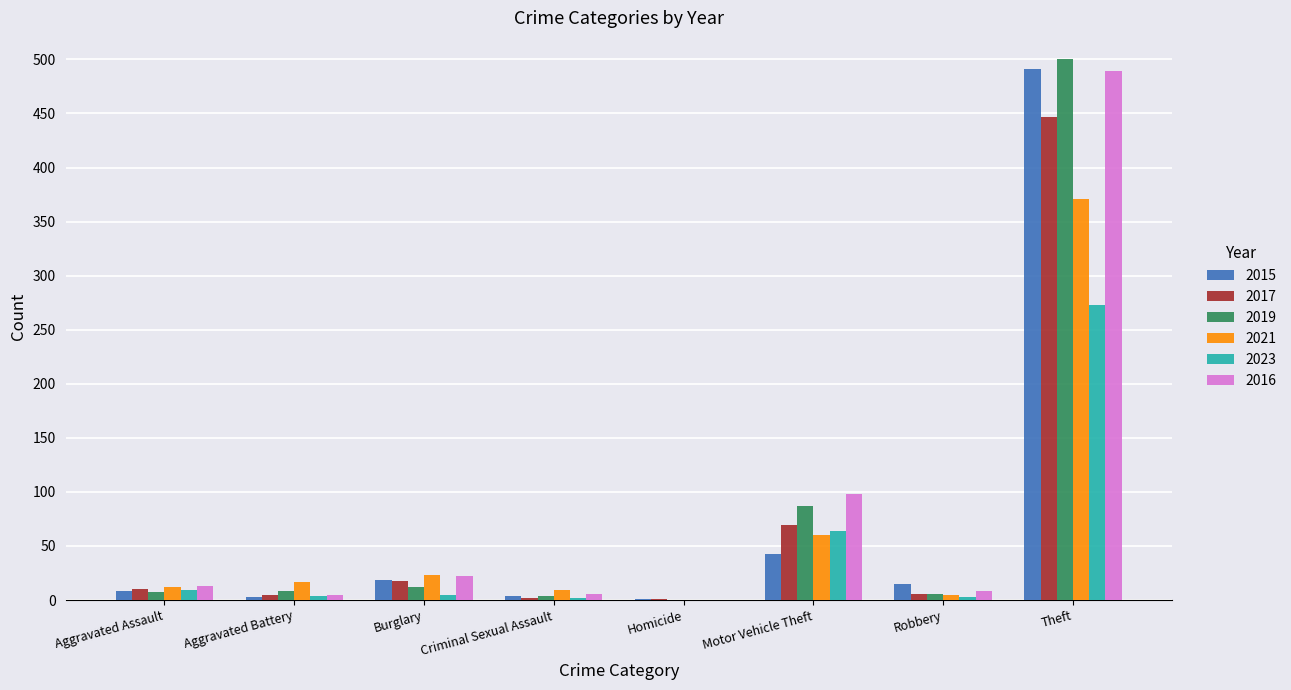

Which series has the widest spread of values?

2019